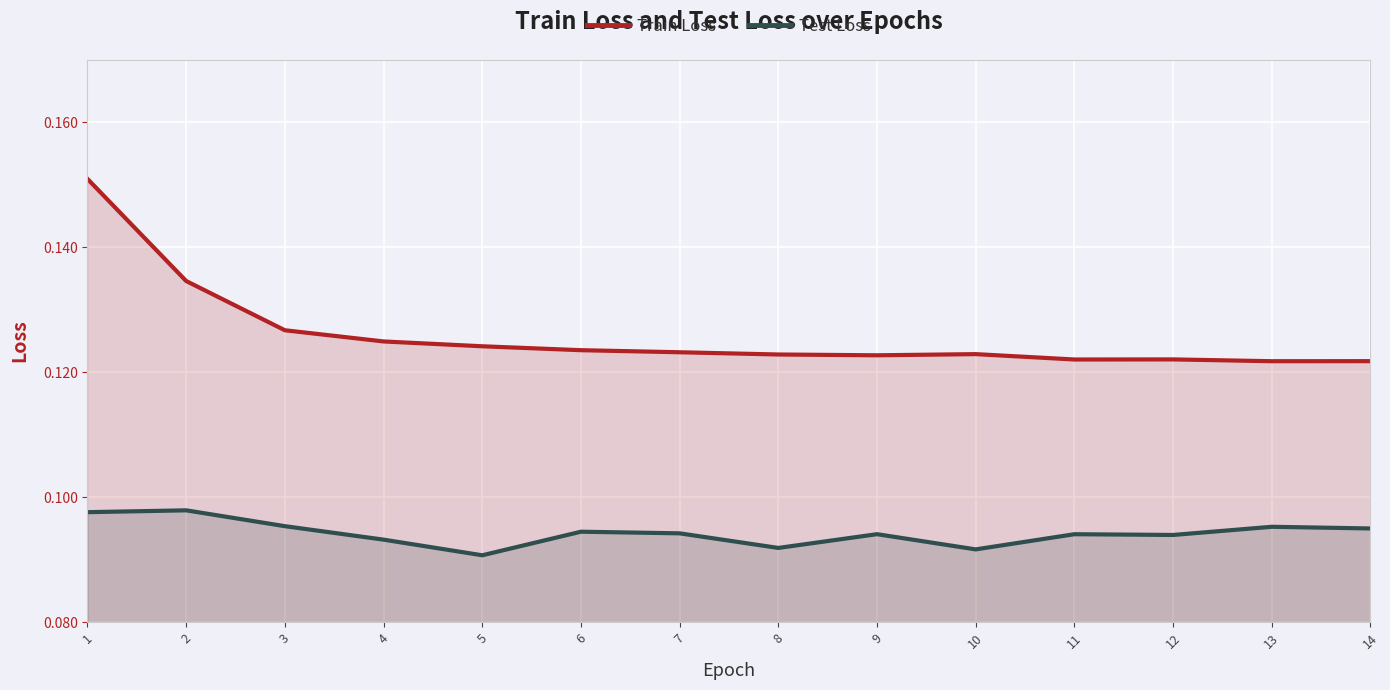

At which category is the sum across all series the highest?

1